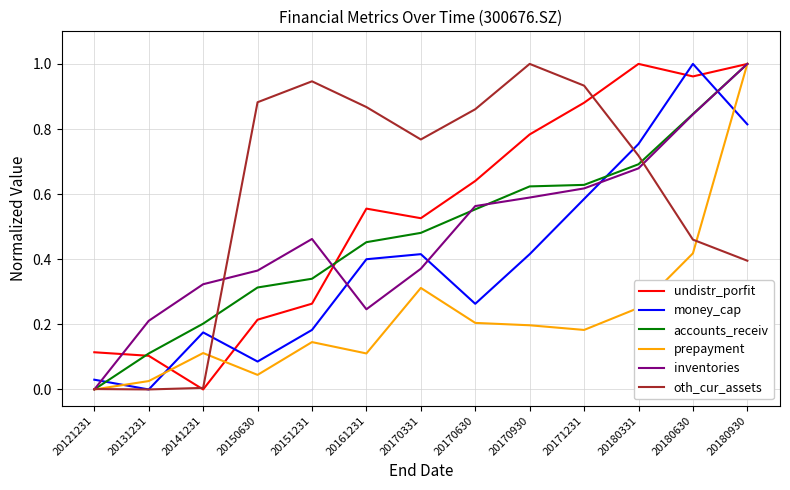

At 20161231, list the series in order from smallest to largest.

prepayment, inventories, money_cap, accounts_receiv, undistr_porfit, oth_cur_assets